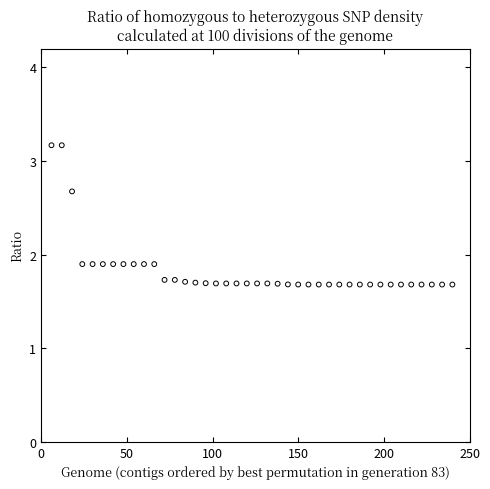

What is the range of Y values (max minus min)?

1.5